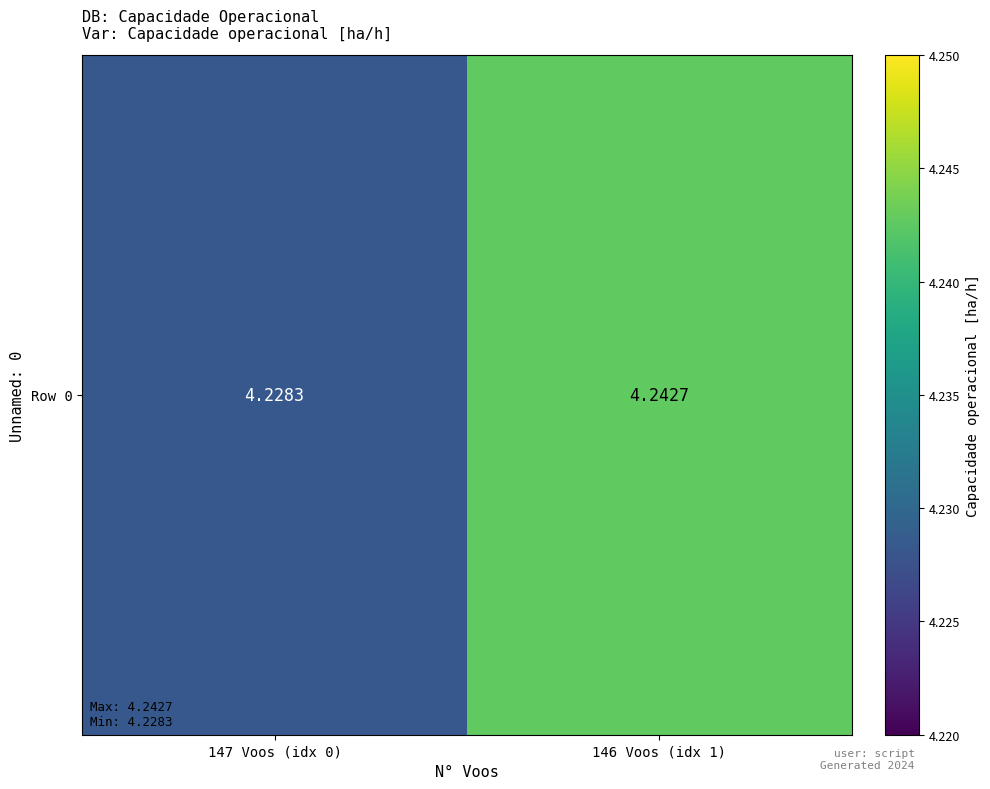

List the labels in order of value, largest first.

146 Voos (idx 1), 147 Voos (idx 0)